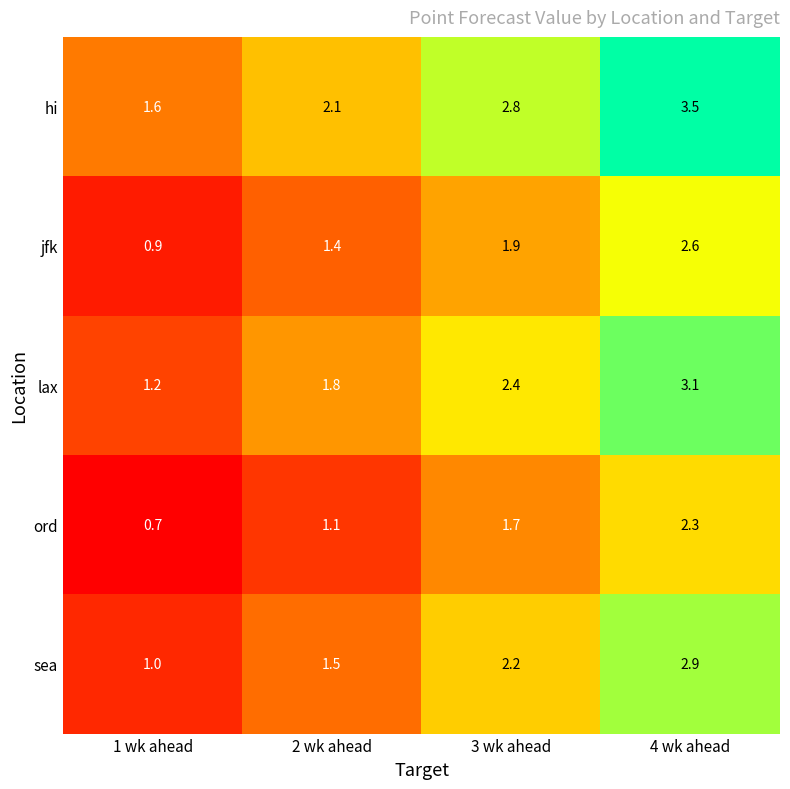

What is the difference between the hi values at 1 wk ahead and 2 wk ahead?

0.5